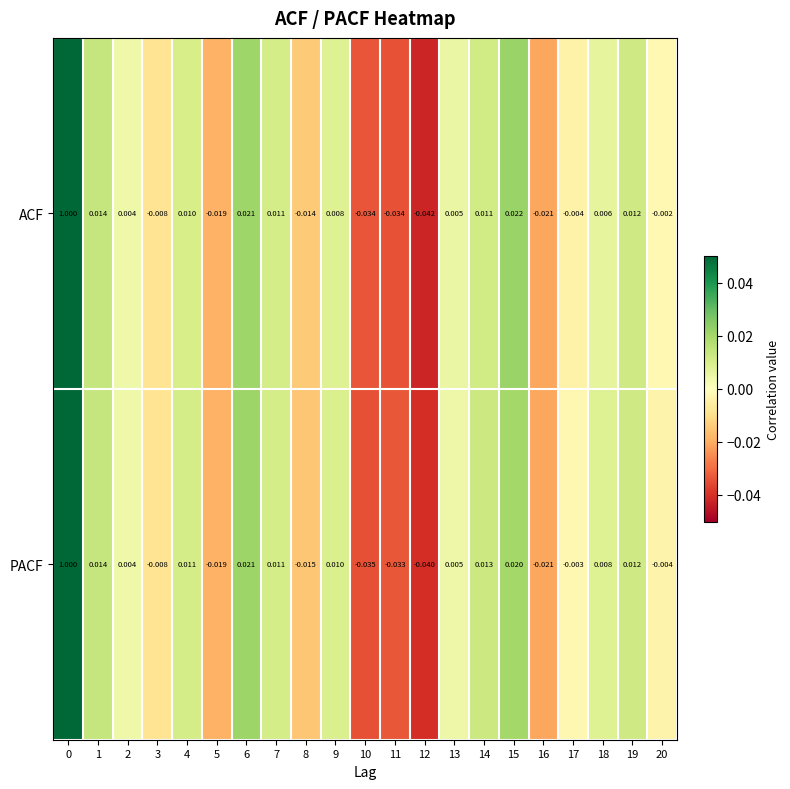

How many series are shown in this chart?

2